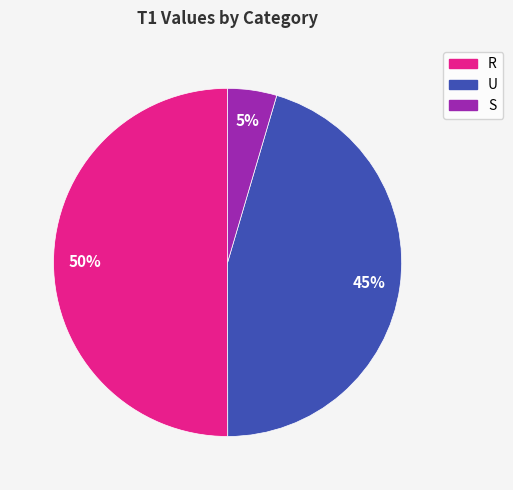

Rank the categories by value from lowest to highest.

S, U, R